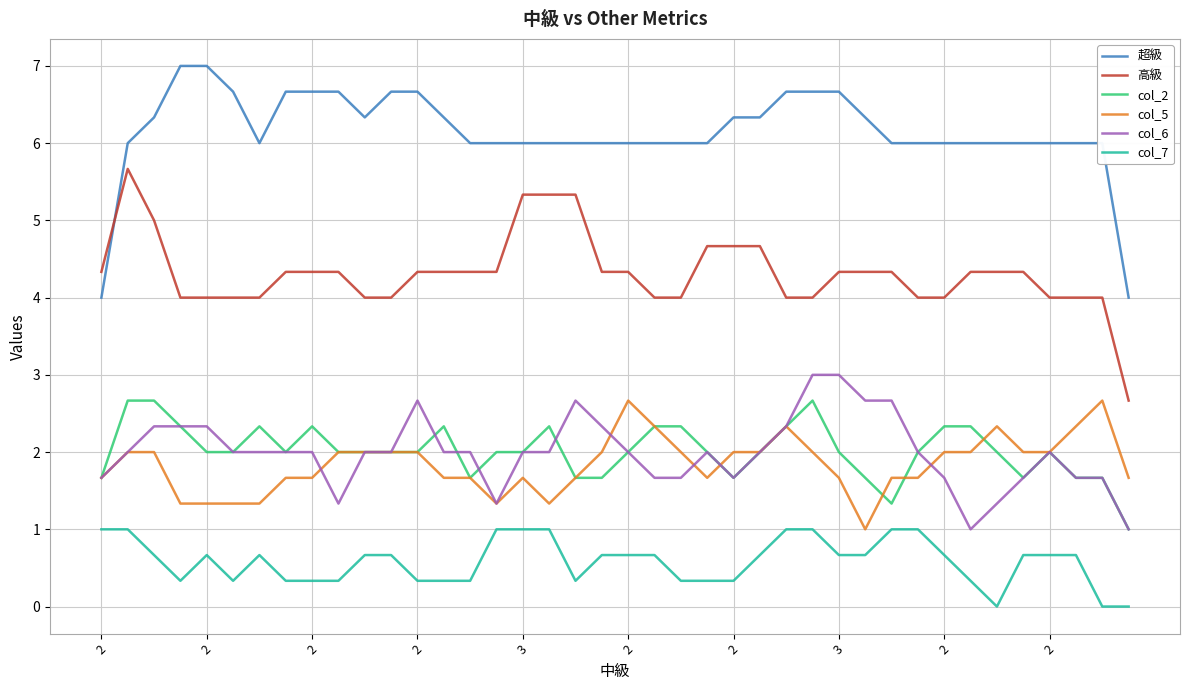

True or false: 高級 has more than 0 interior local peaks.

True